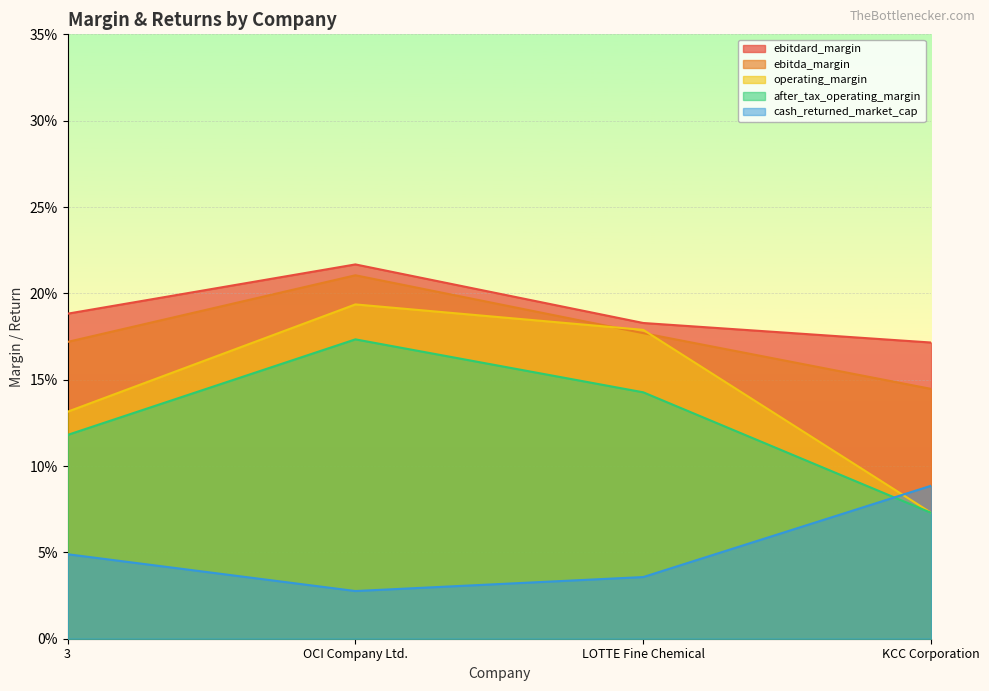

What is the maximum value shown in the chart?

0.2